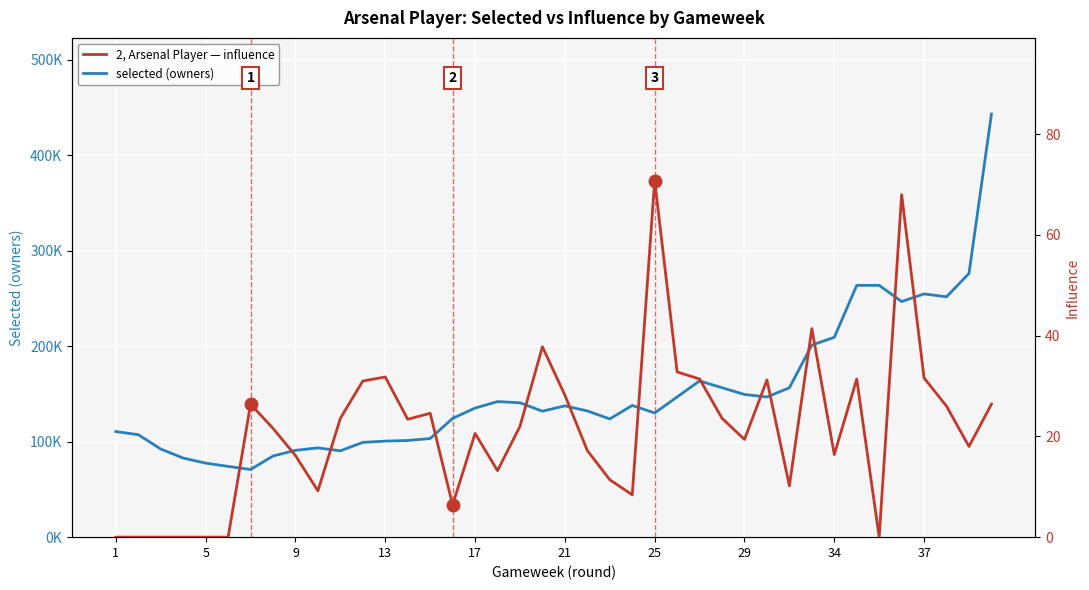

Reading right to left, extract all data points from this chart.

selected (owners): 443302.0	276322.0	251819.0	254837.0	246862.0	263807.0	263807.0	209355.0	201274.0	156501.0	146874.0	149525.0	156556.0	163702.0	146892.0	130106.0	137995.0	123855.0	132250.0	137572.0	131962.0	140787.0	142055.0	135252.0	124446.0	103367.0	101270.0	100630.0	99308.0	90454.0	93513.0	90965.0	85008.0	70906.0	74131.0	77555.0	82858.0	92305.0	107349.0	110646.0
influence: 26.4	18.0	26.0	31.6	68.0	0.0	31.4	16.4	41.4	10.2	31.2	19.4	23.6	31.4	32.8	70.8	8.4	11.4	17.2	28.2	37.8	22.0	13.2	20.6	6.4	24.6	23.4	31.8	31.0	23.6	9.2	16.2	21.6	26.4	0.0	0.0	0.0	0.0	0.0	0.0